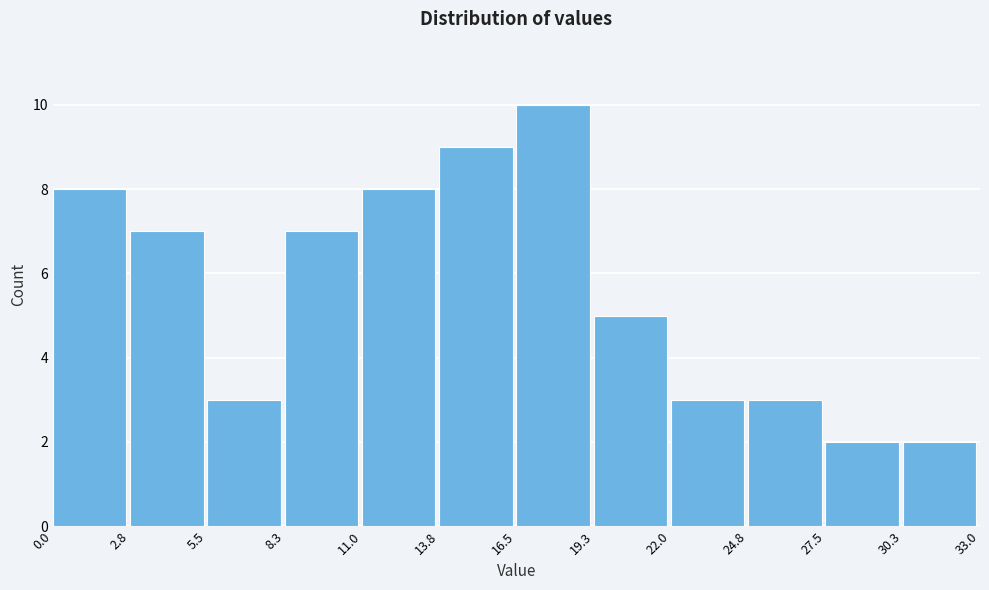

Reading left to right, transcribe this chart: for each bar, give the range it covers on the x-axis and its height. The values are not printed on the chart, so give them approximately, as read against the axis.

0.0 to 2.8: 8
2.8 to 5.5: 7
5.5 to 8.3: 3
8.3 to 11.0: 7
11.0 to 13.8: 8
13.8 to 16.5: 9
16.5 to 19.3: 10
19.3 to 22.0: 5
22.0 to 24.8: 3
24.8 to 27.5: 3
27.5 to 30.3: 2
30.3 to 33.0: 2